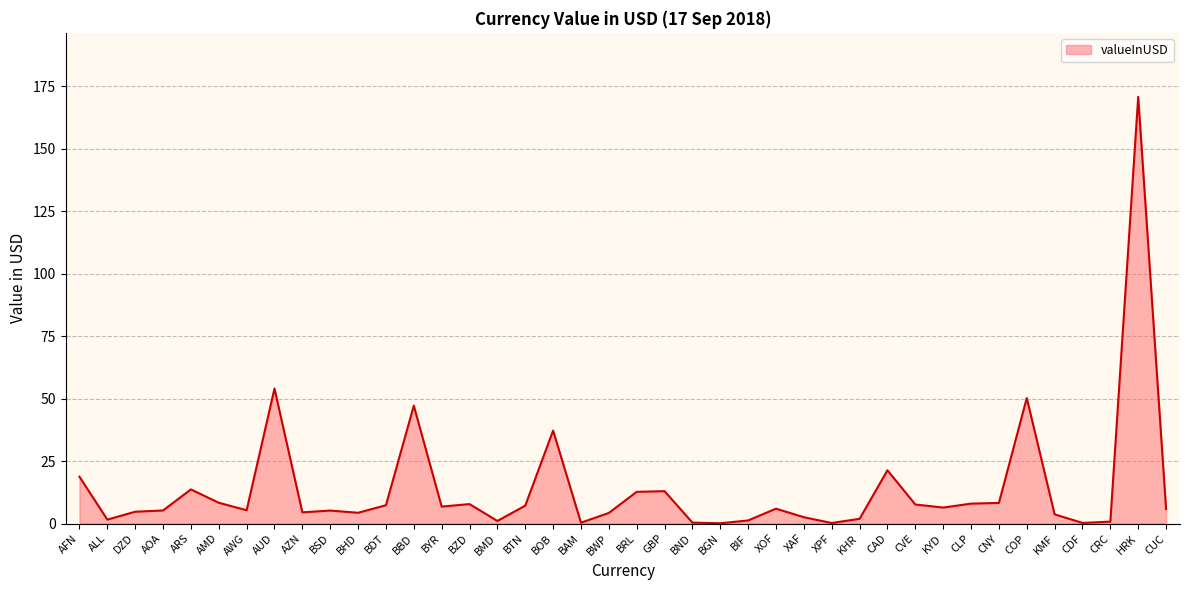

True or false: the data shows 37.2 at BOB.

True